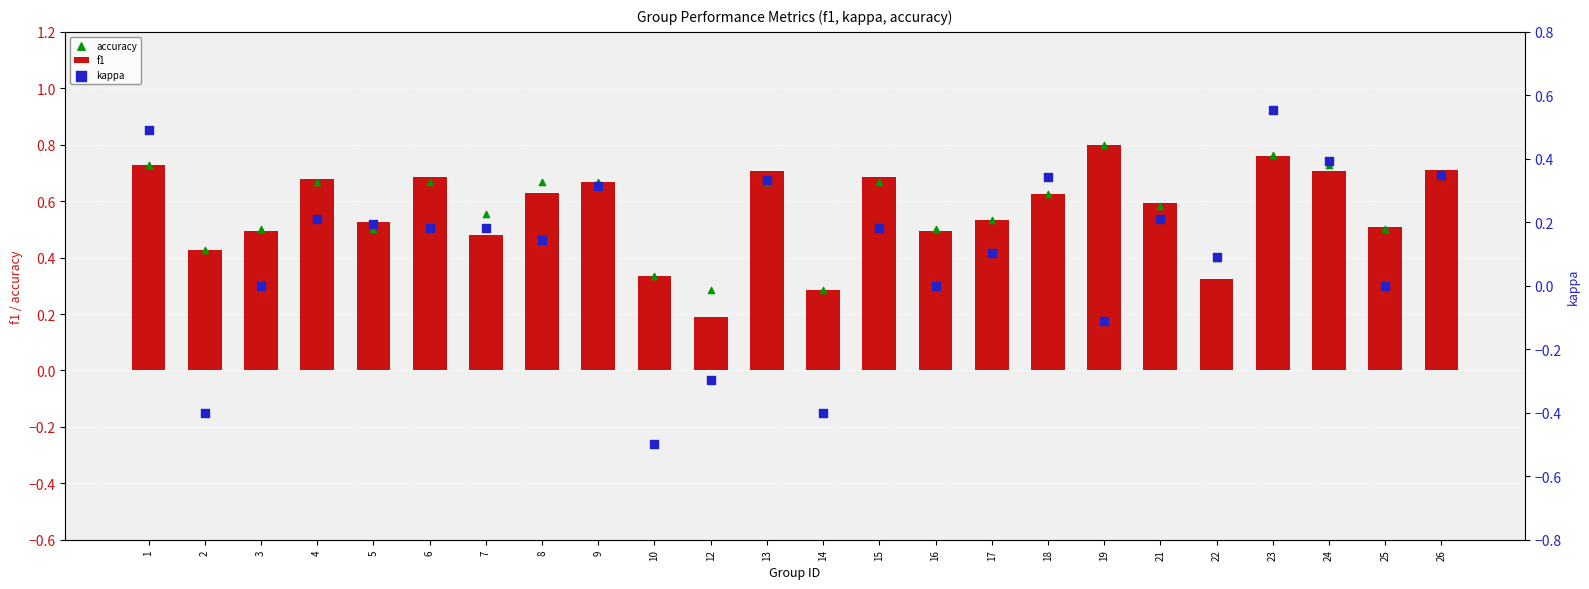

What is the total value across all series at 6?

1.5